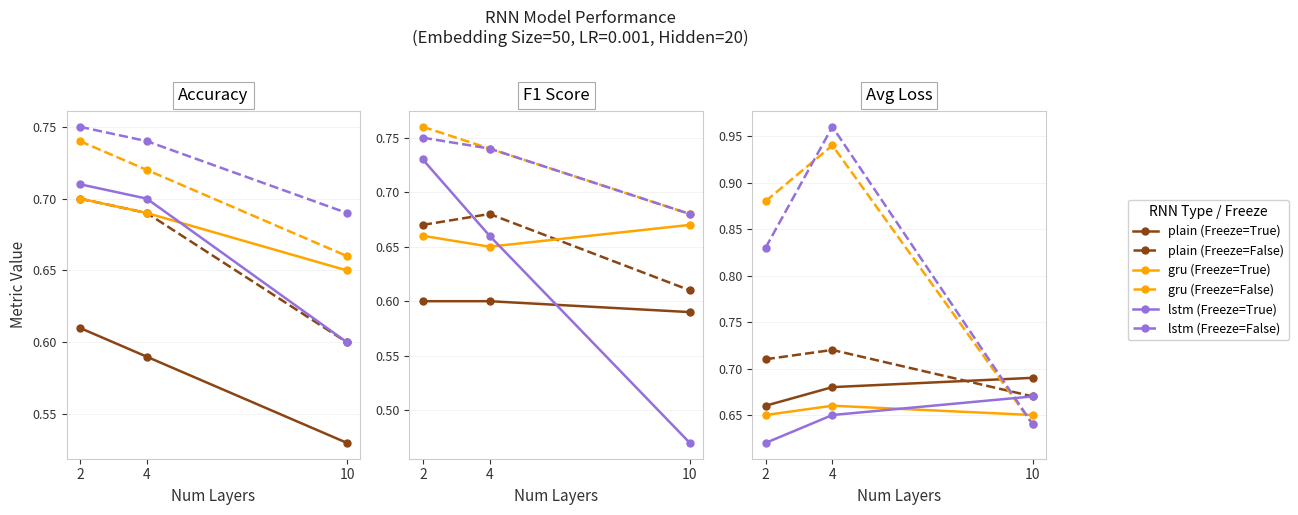

At which category does the chart reach its peak across all series?

2